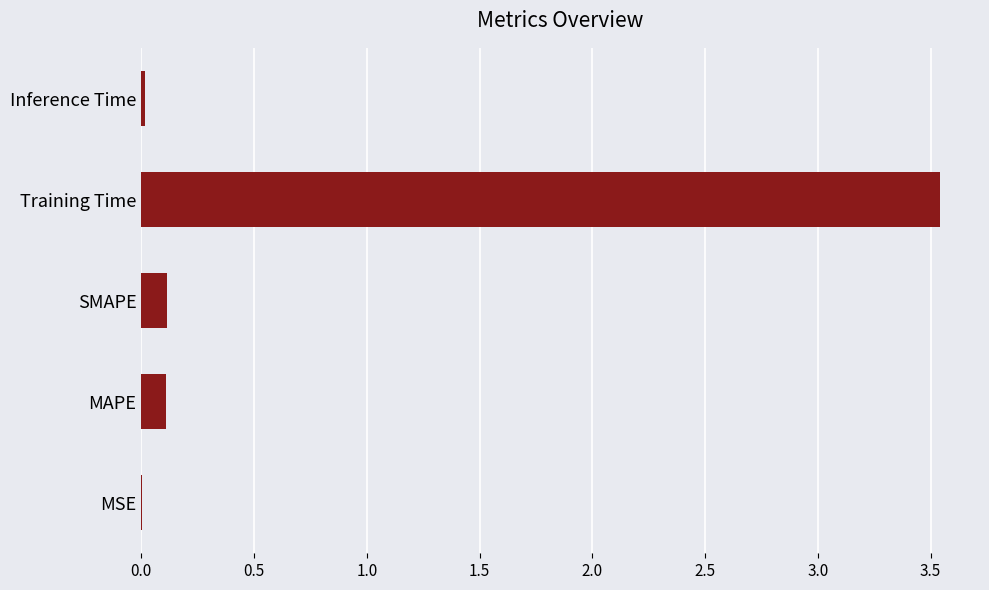

Are the bars horizontal?

Yes